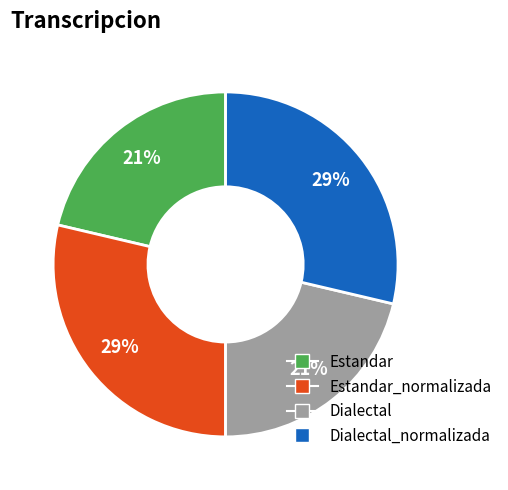

Is there a majority slice in this chart?

No